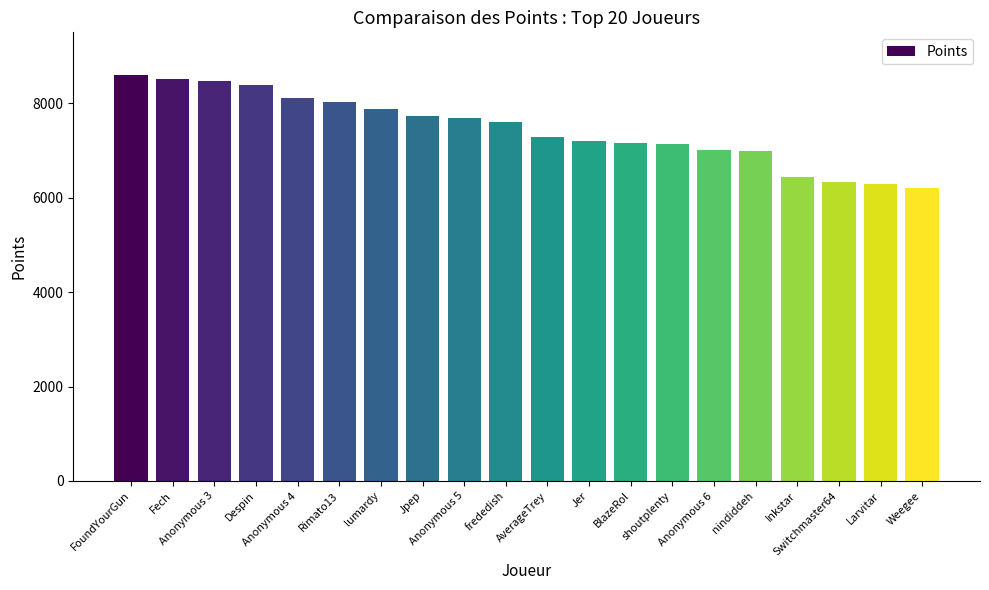

At which label is the value closest to 7400?

AverageTrey